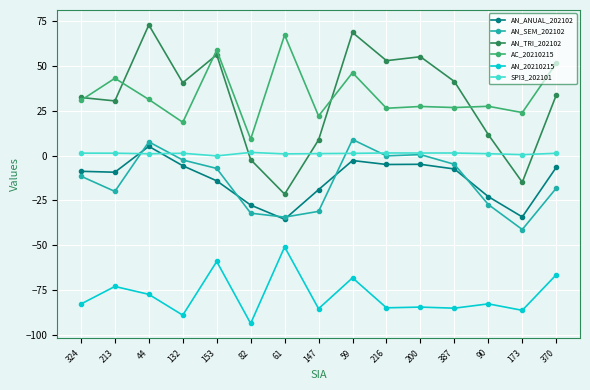

Is the value of AN_20210215 at 370 greater than the value of SPI3_202101 at 147?

No